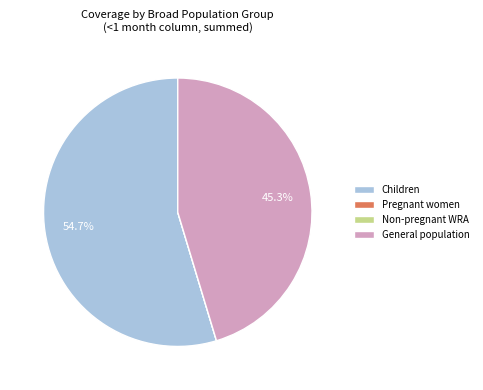

Which slice represents more than half of the pie?

Children